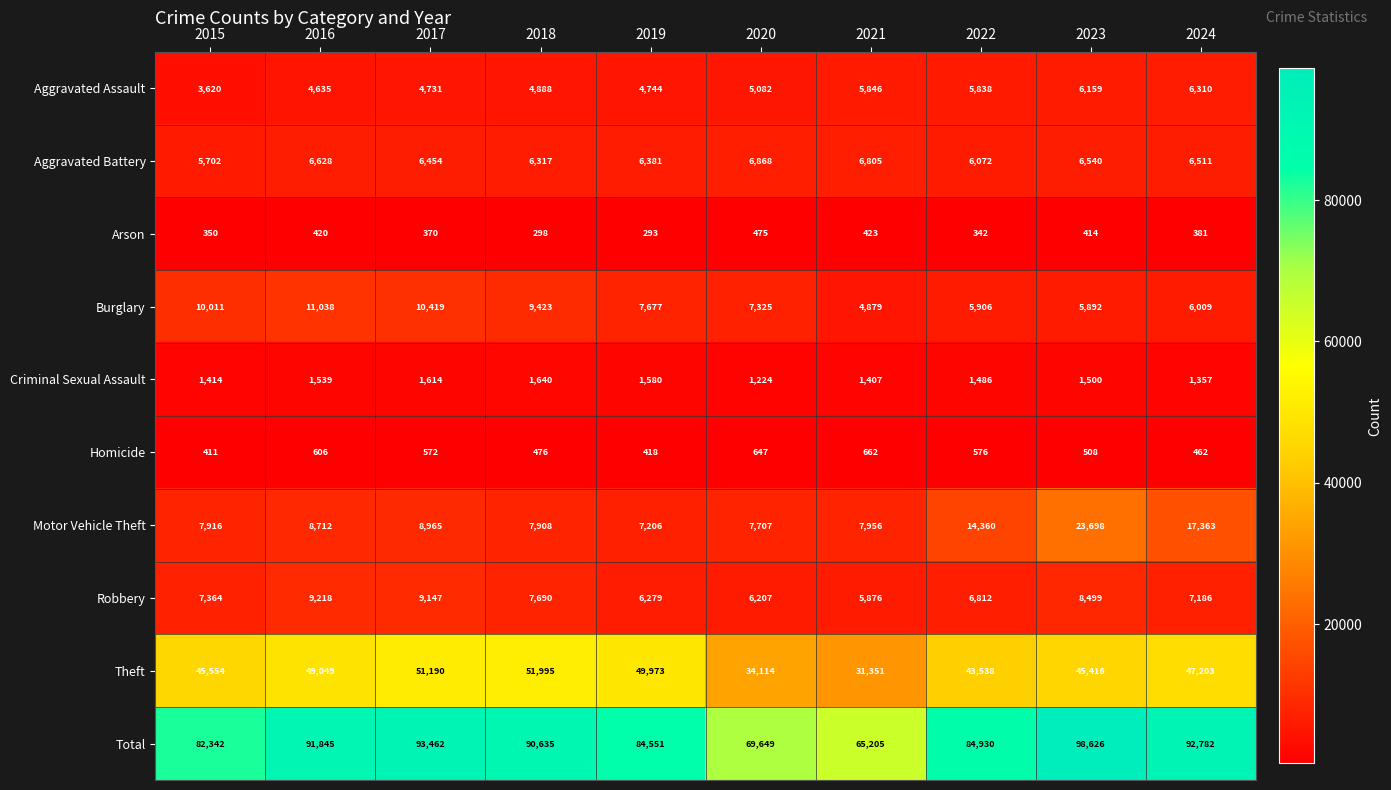

Rank the series at 2017 from lowest to highest value.

Arson, Homicide, Criminal Sexual Assault, Aggravated Assault, Aggravated Battery, Motor Vehicle Theft, Robbery, Burglary, Theft, Total